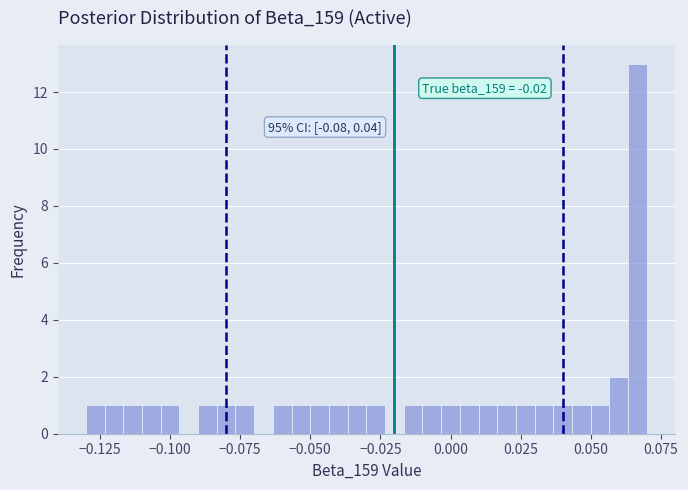

Read against the x-axis, roughly where is the centre of the tallest bar?

0.065